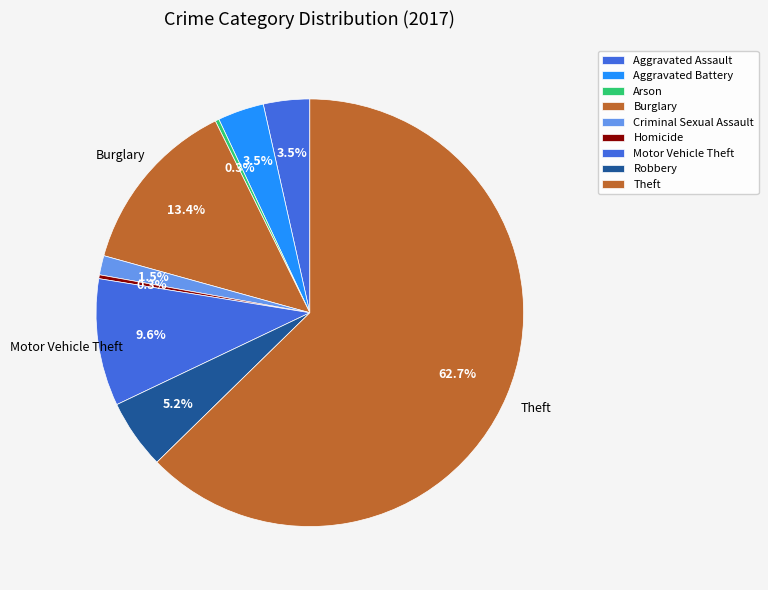

How many segments does this pie chart have?

9